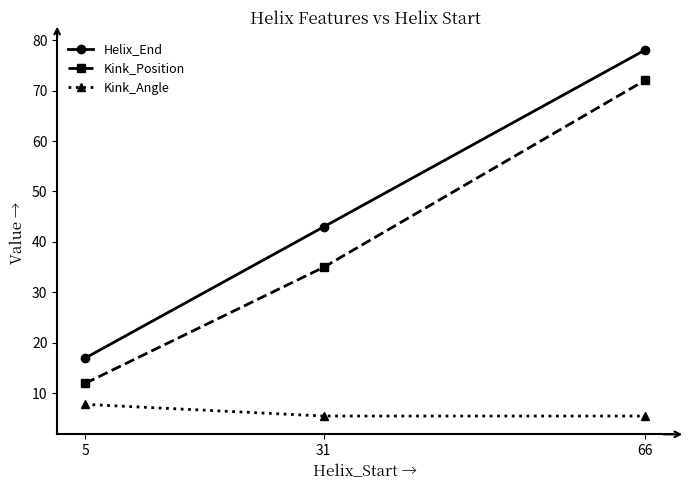

Which category has the highest value across all series?

66